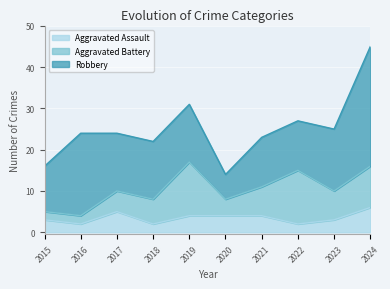

Rank the categories by Aggravated Battery value from lowest to highest.

2015, 2016, 2020, 2017, 2018, 2021, 2023, 2024, 2019, 2022